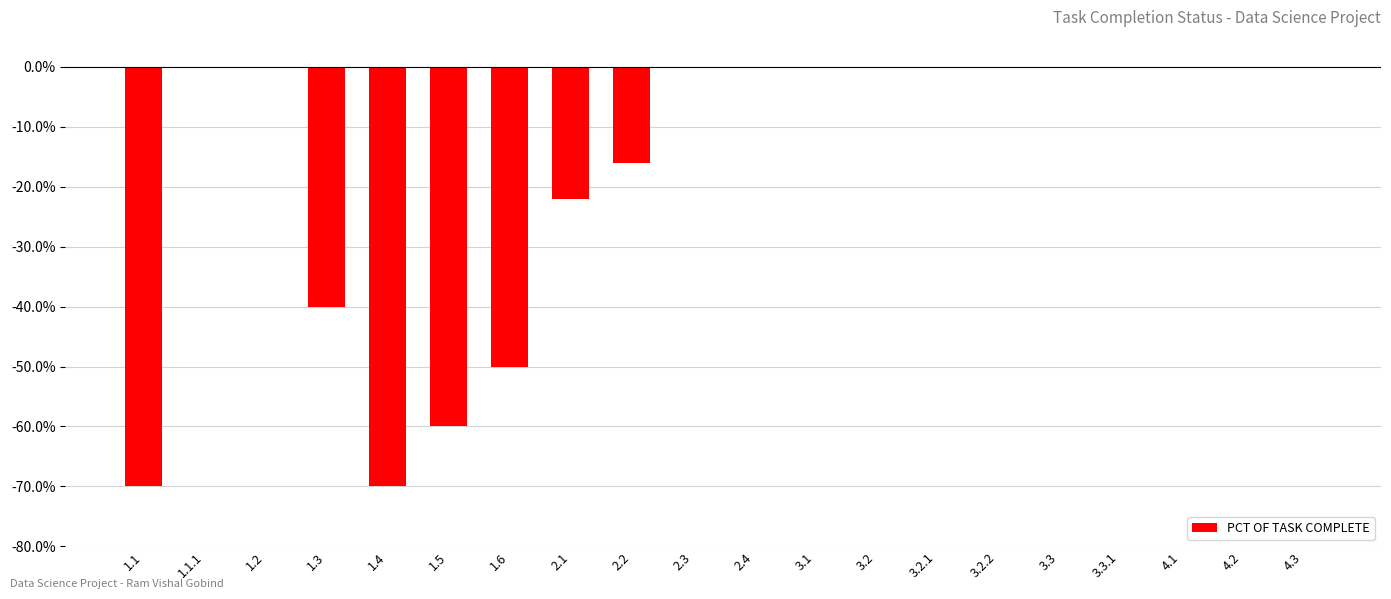

At which label is the value closest to 0?

1.1.1